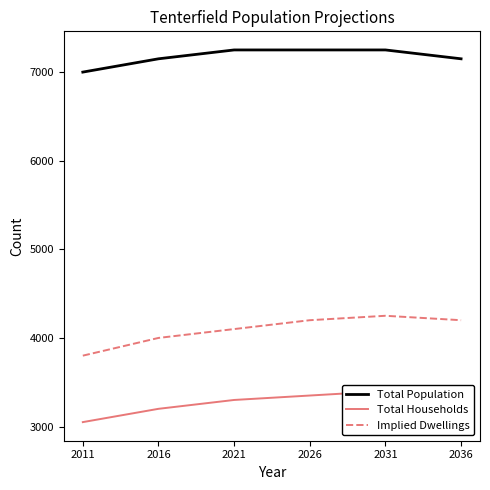

At which label does Total Population reach its minimum?

2011